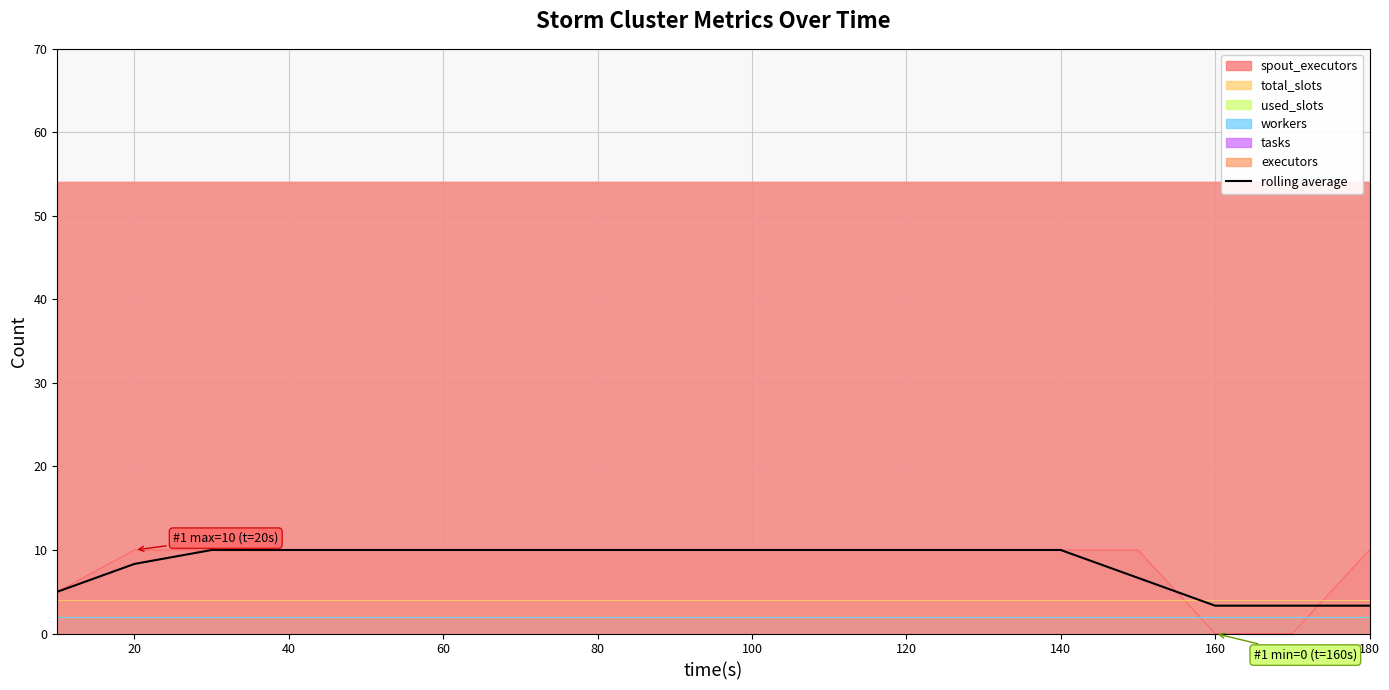

True or false: spout_executors has a value of 4.9 at 40.

False